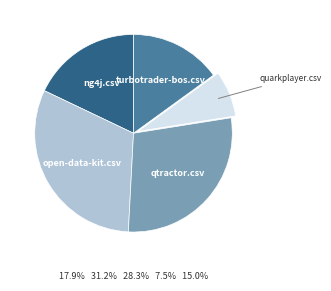

Which category has the smallest portion of the pie?

quarkplayer.csv